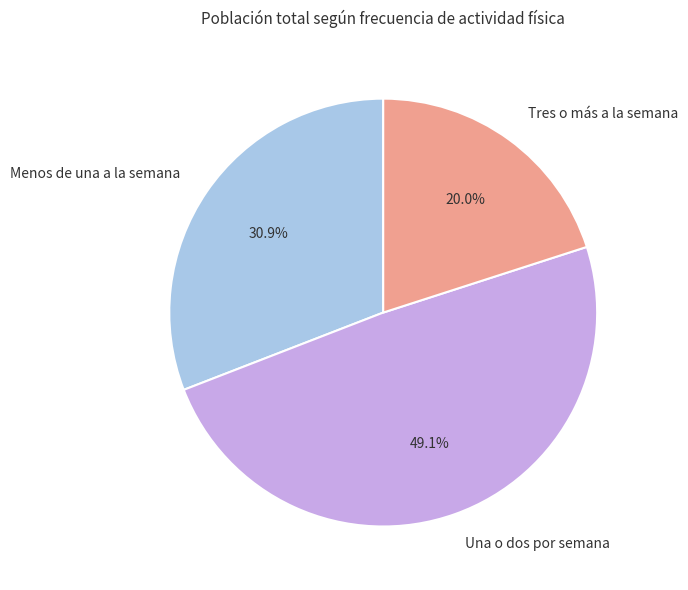

To the nearest percent, what portion does Una o dos por semana represent?

49%